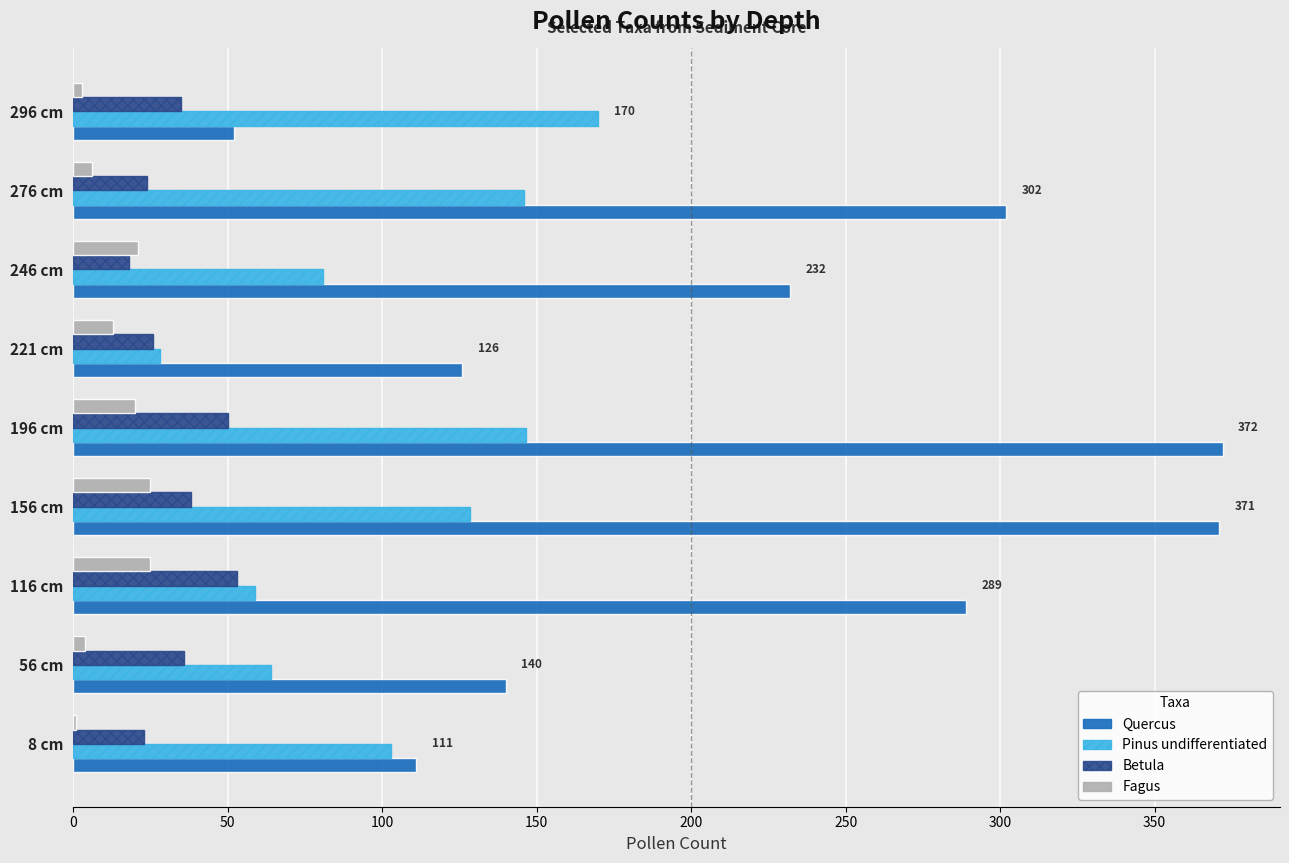

What is the greatest value displayed?

372.0